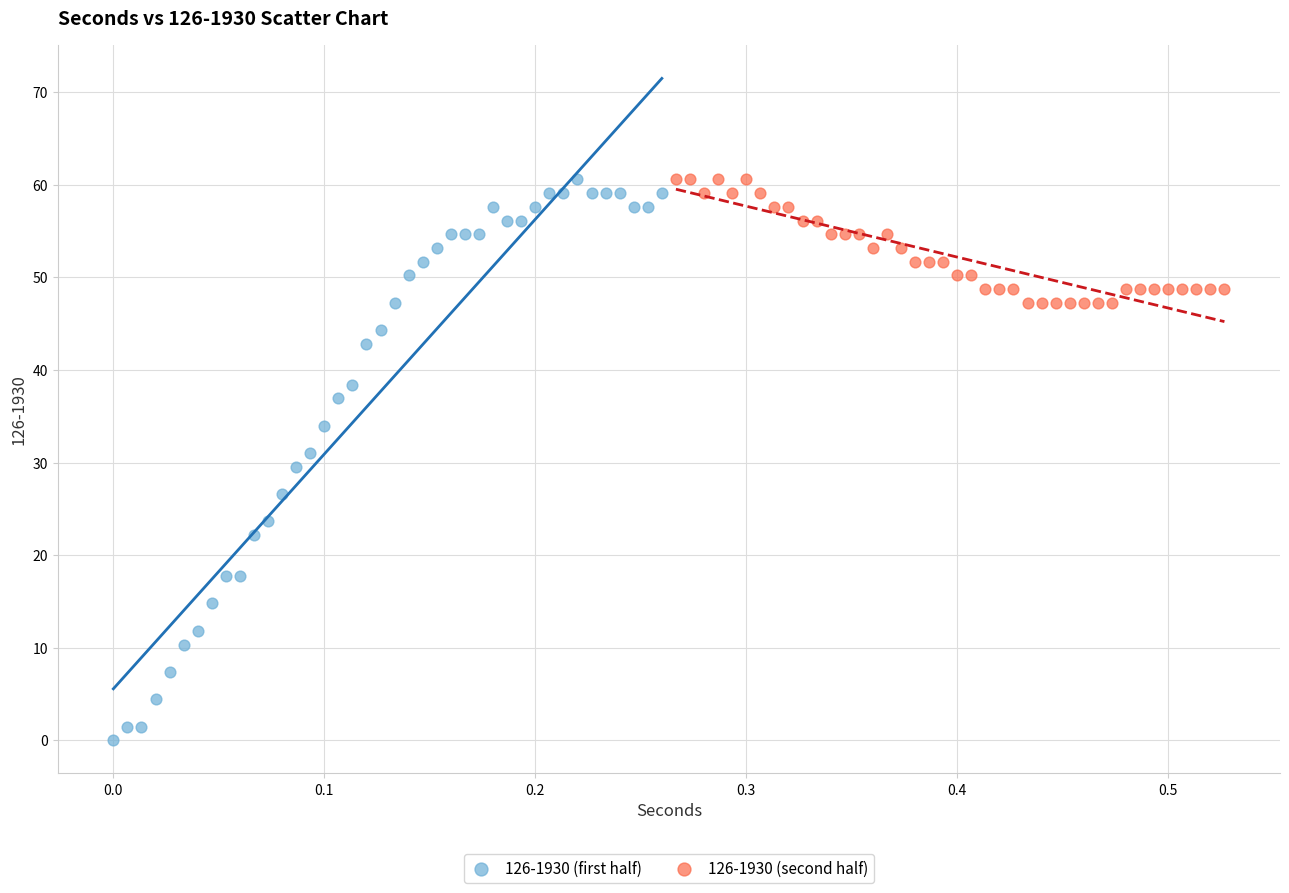

Which series contains the lowest Y value?

126-1930 (first half)